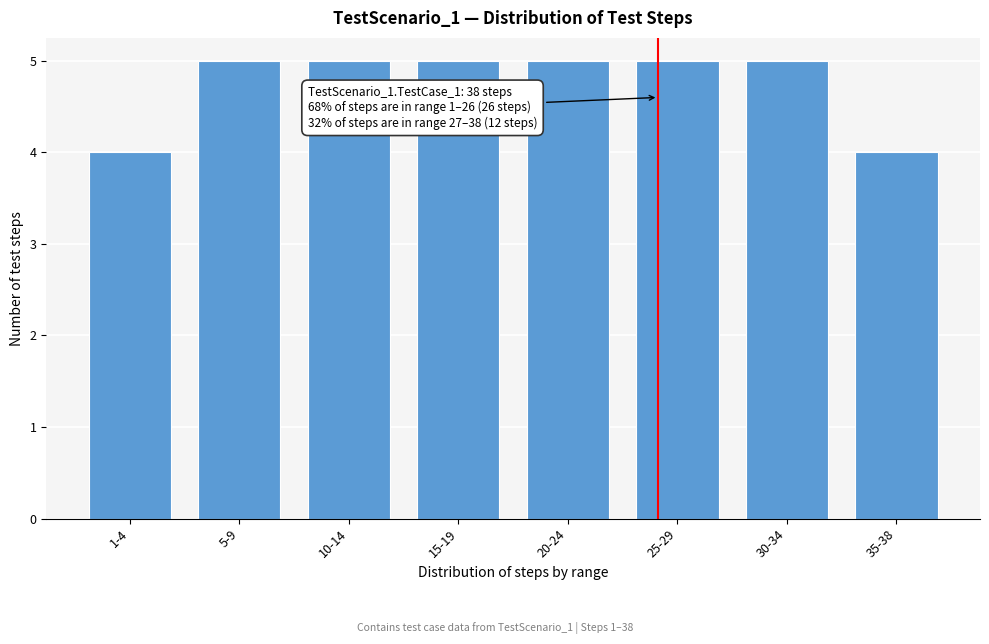

Reading left to right, what are all the values shown in this chart?

4	5	5	5	5	5	5	4